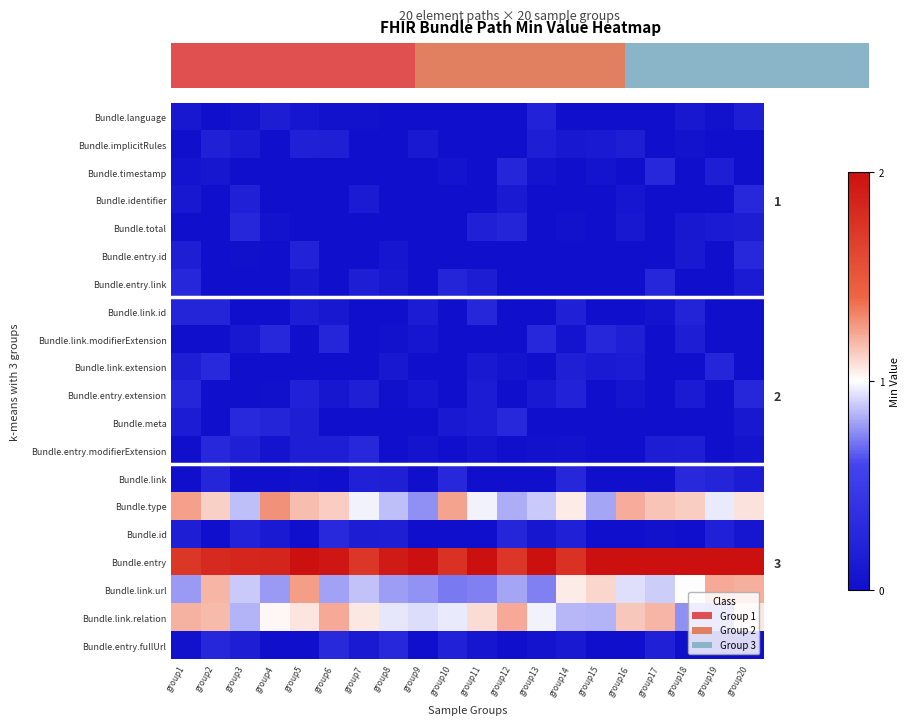

The Bundle.total series shows 0.0 at group2. True or false?

True